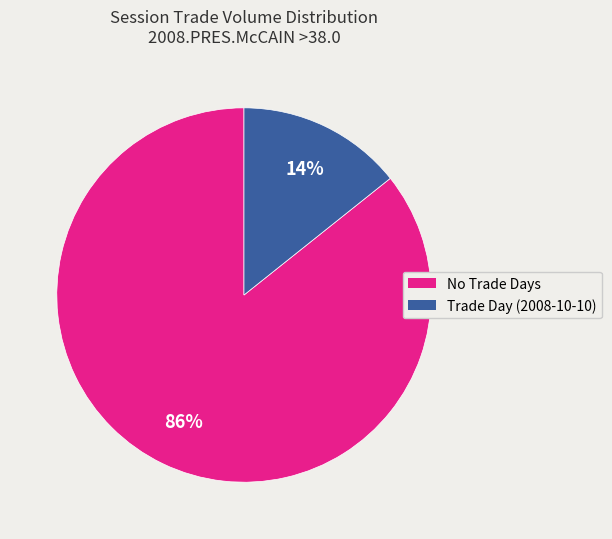

Count the number of slices in the pie.

2